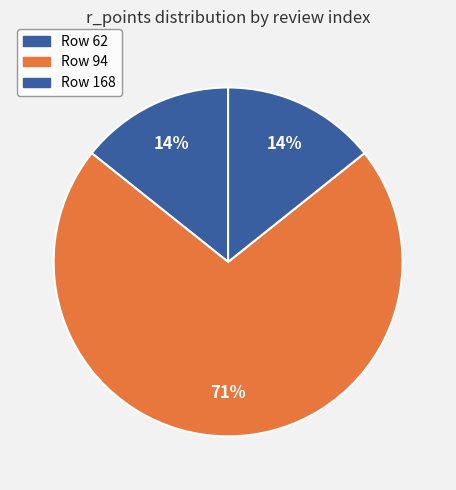

How many segments does this pie chart have?

3